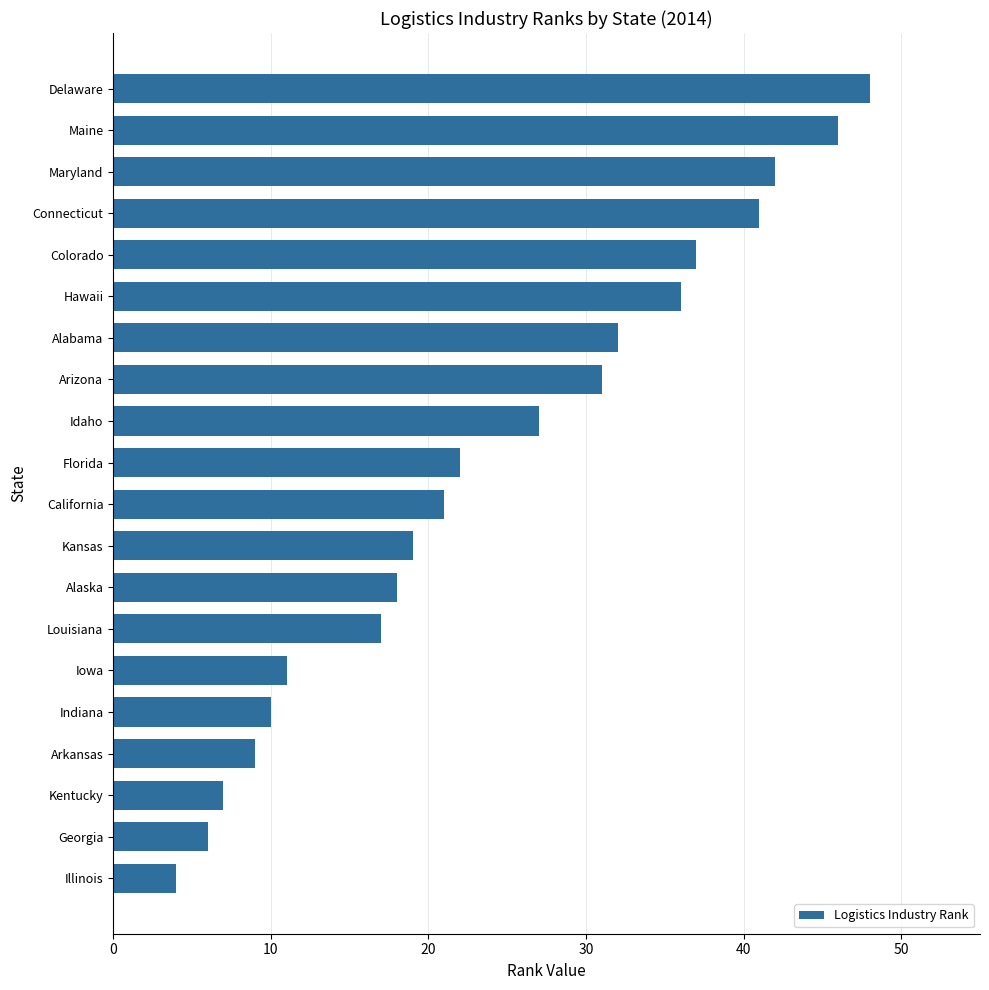

At which label is the value closest to 26?

Idaho